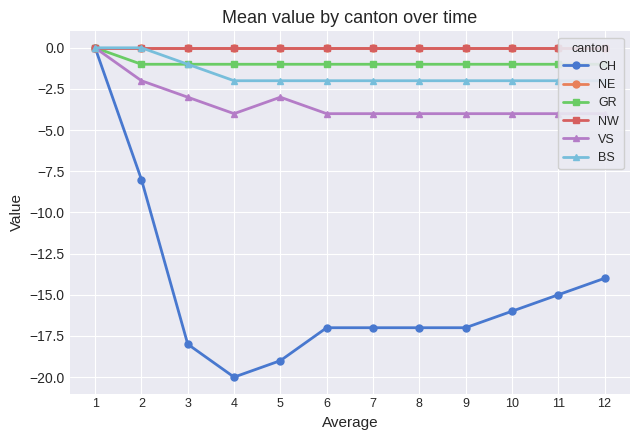

How many lines are shown in the chart?

6